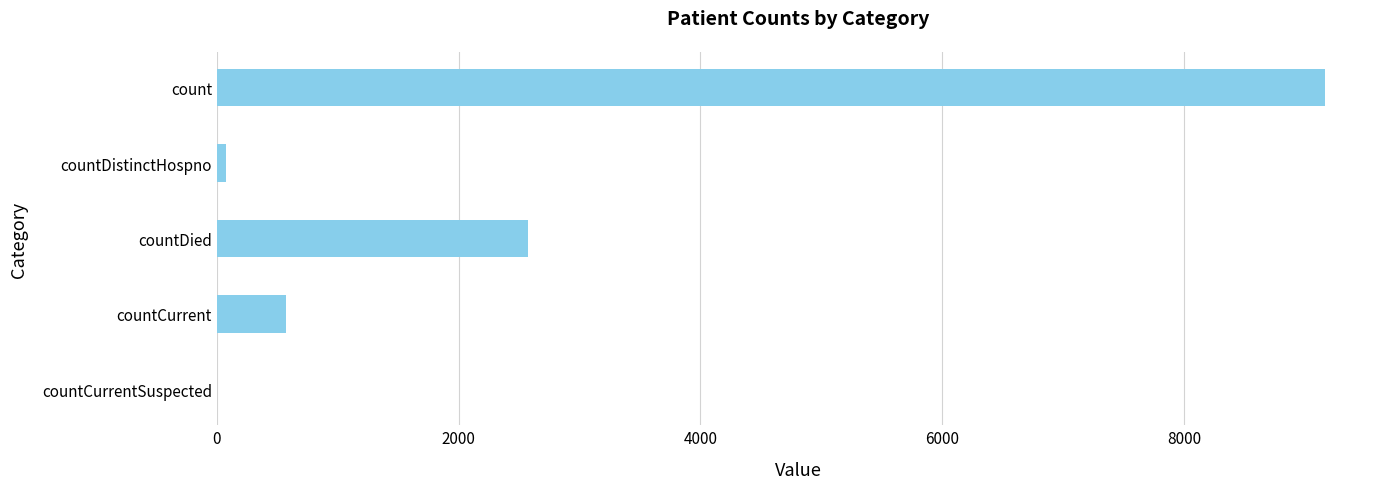

Reading top to bottom, extract all data points from this chart.

count=9164	countDistinctHospno=77	countDied=2572	countCurrent=570	countCurrentSuspected=0